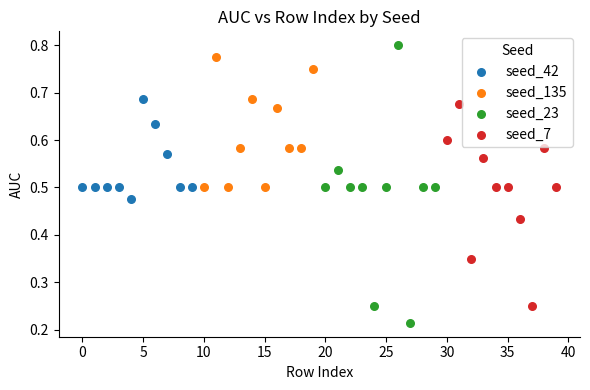

Which series reaches the minimum Y coordinate?

seed_23